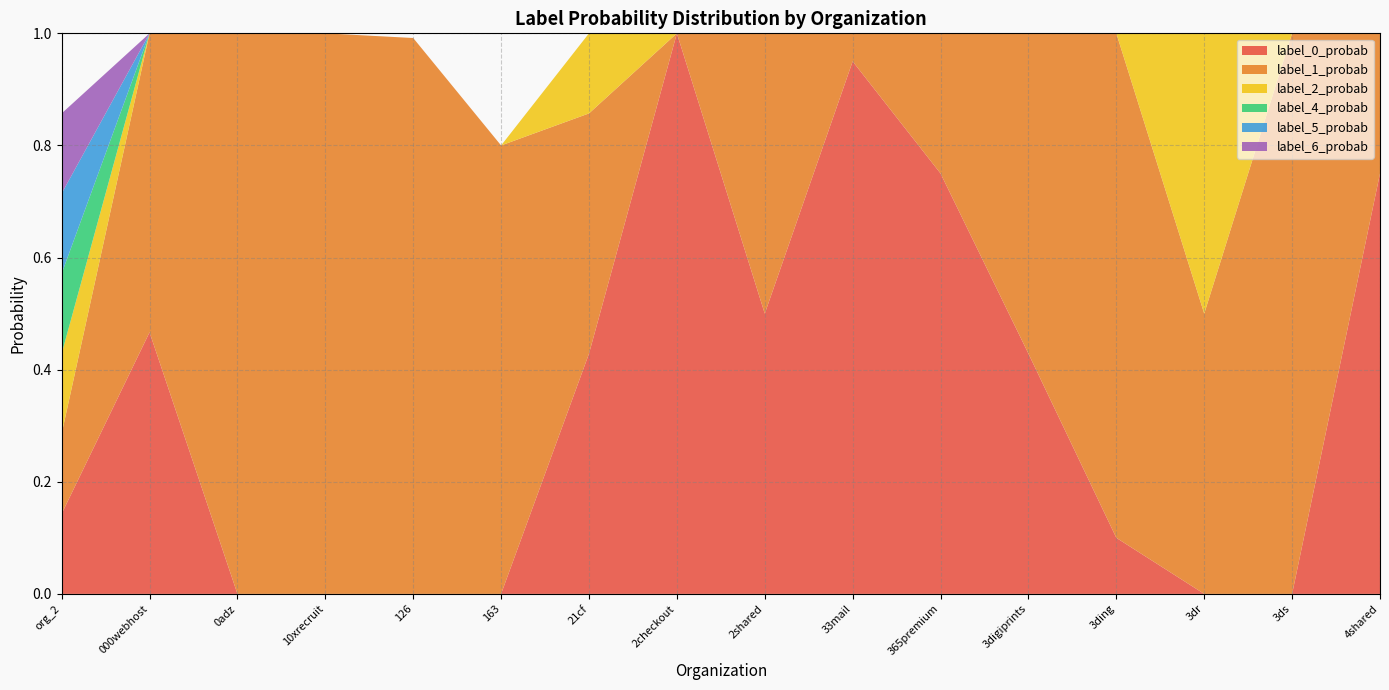

Reading left to right, transcribe all the data shown in this chart.

label_0_probab: org_2=0.1	000webhost=0.5	0adz=0.0	10xrecruit=0.0	126=0.0	163=0.0	21cf=0.4	2checkout=1.0	2shared=0.5	33mail=0.9	365premium=0.8	3digiprints=0.4	3ding=0.1	3dr=0.0	3ds=0.0	4shared=0.8
label_1_probab: org_2=0.1	000webhost=0.5	0adz=1.0	10xrecruit=1.0	126=1.0	163=0.8	21cf=0.4	2checkout=0.0	2shared=0.5	33mail=0.1	365premium=0.2	3digiprints=0.6	3ding=0.9	3dr=0.5	3ds=1.0	4shared=0.2
label_2_probab: org_2=0.1	000webhost=0.0	0adz=0.0	10xrecruit=0.0	126=0.0	163=0.0	21cf=0.1	2checkout=0.0	2shared=0.0	33mail=0.0	365premium=0.0	3digiprints=0.0	3ding=0.0	3dr=0.5	3ds=0.0	4shared=0.0
label_4_probab: org_2=0.1	000webhost=0.0	0adz=0.0	10xrecruit=0.0	126=0.0	163=0.0	21cf=0.0	2checkout=0.0	2shared=0.0	33mail=0.0	365premium=0.0	3digiprints=0.0	3ding=0.0	3dr=0.0	3ds=0.0	4shared=0.0
label_5_probab: org_2=0.1	000webhost=0.0	0adz=0.0	10xrecruit=0.0	126=0.0	163=0.0	21cf=0.0	2checkout=0.0	2shared=0.0	33mail=0.0	365premium=0.0	3digiprints=0.0	3ding=0.0	3dr=0.0	3ds=0.0	4shared=0.0
label_6_probab: org_2=0.1	000webhost=0.0	0adz=0.0	10xrecruit=0.0	126=0.0	163=0.0	21cf=0.0	2checkout=0.0	2shared=0.0	33mail=0.0	365premium=0.0	3digiprints=0.0	3ding=0.0	3dr=0.0	3ds=0.0	4shared=0.0